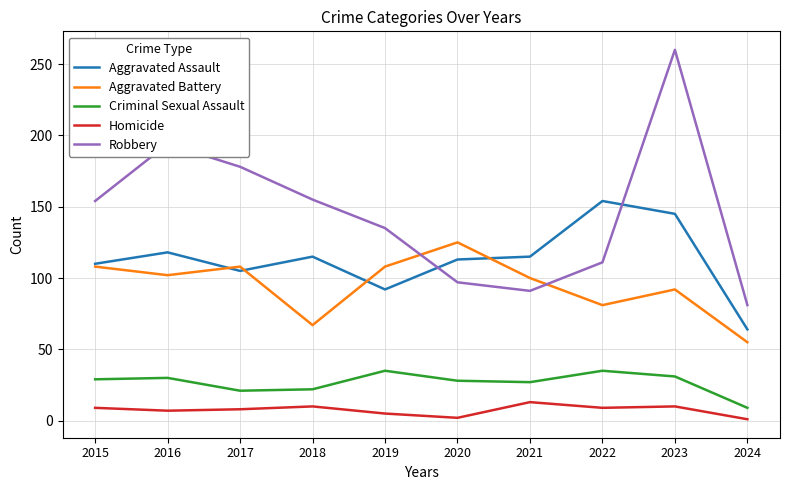

Where is Robbery nearest to the value 170?

2017